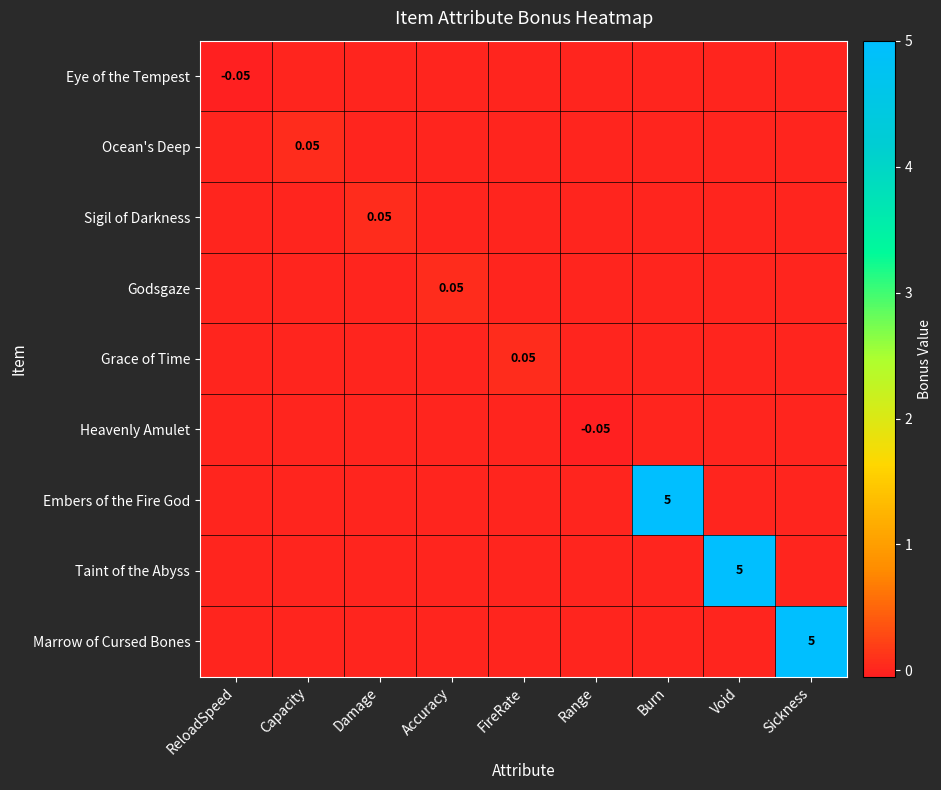

The Grace of Time series shows -0.0 at Sickness. True or false?

False